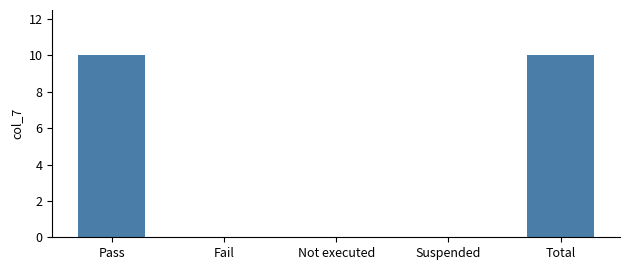

What is the average value?

4